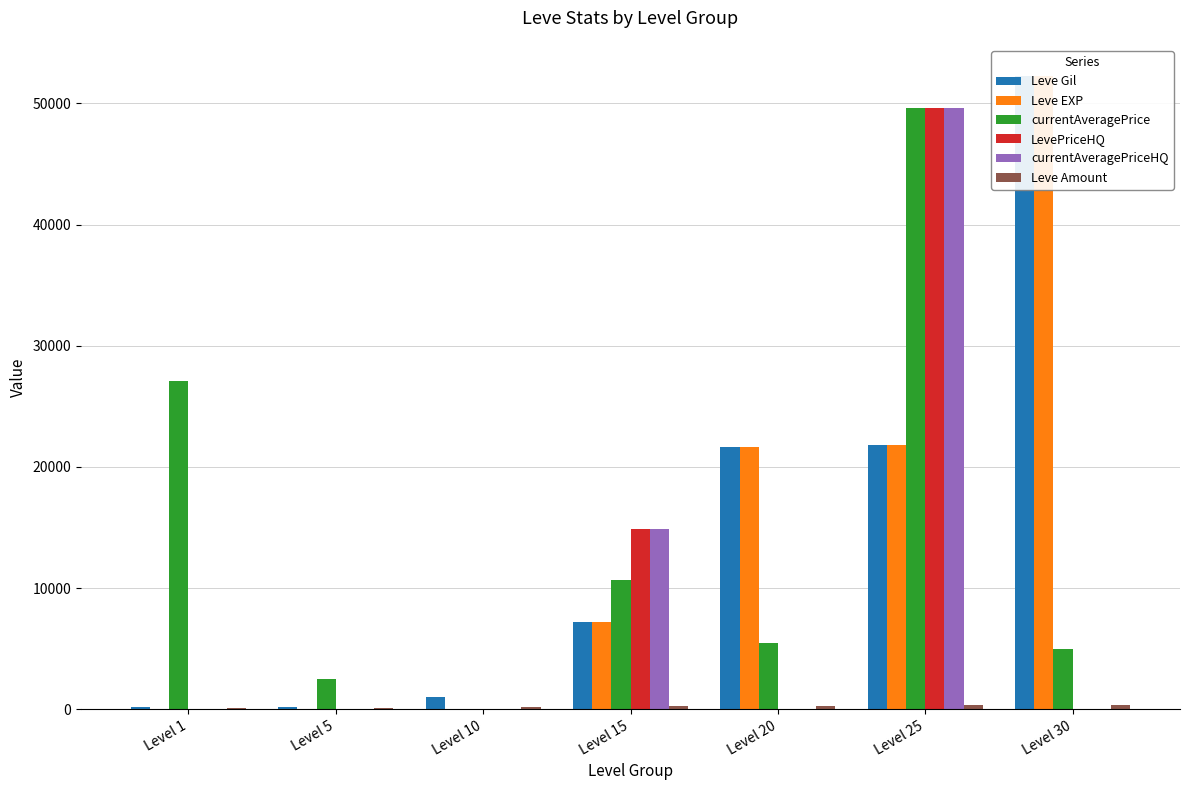

What is the difference between the second highest and second lowest values in the Leve EXP series?

21825